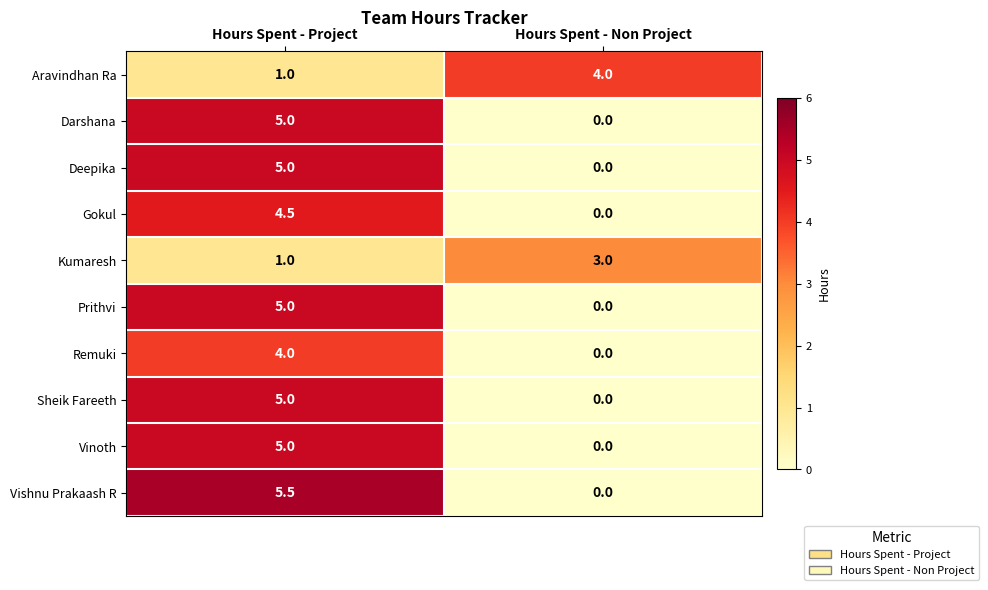

What is the greatest value displayed?

5.5